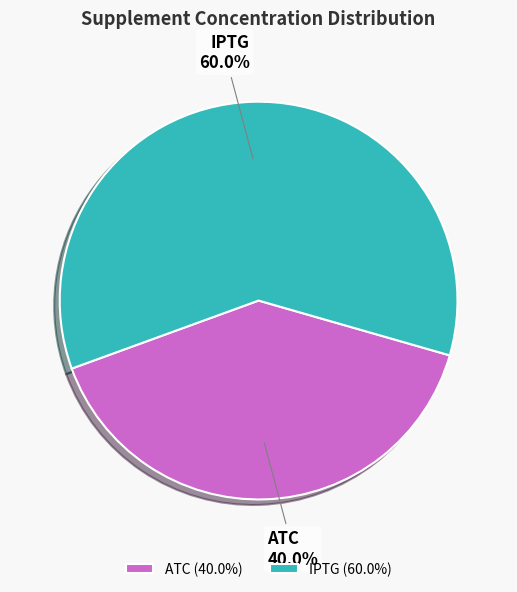

Which category accounts for the majority?

IPTG (60.0%)